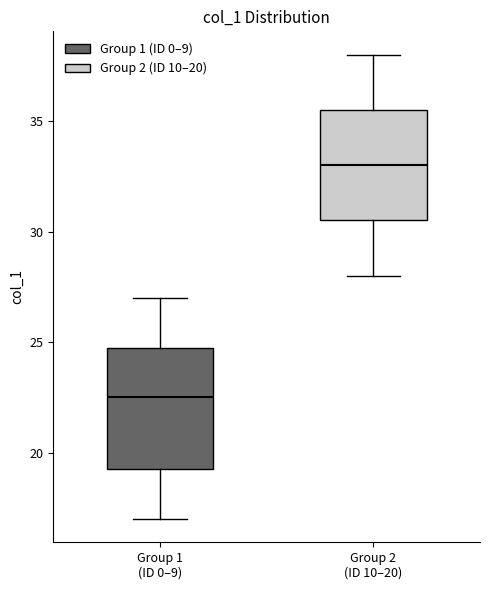

Reading left to right, transcribe this box plot: for each box, give where its median line is, the range the box spans, and where its two whiskers end, as read against the y-axis. The values are not printed on the chart, so give them approximately, as read against the axis.

Group 1 (ID 0–9): median 22.5, box 19.5 to 25.0, whiskers 17.0 to 27.0
Group 2 (ID 10–20): median 33.0, box 30.5 to 35.5, whiskers 28.0 to 38.0